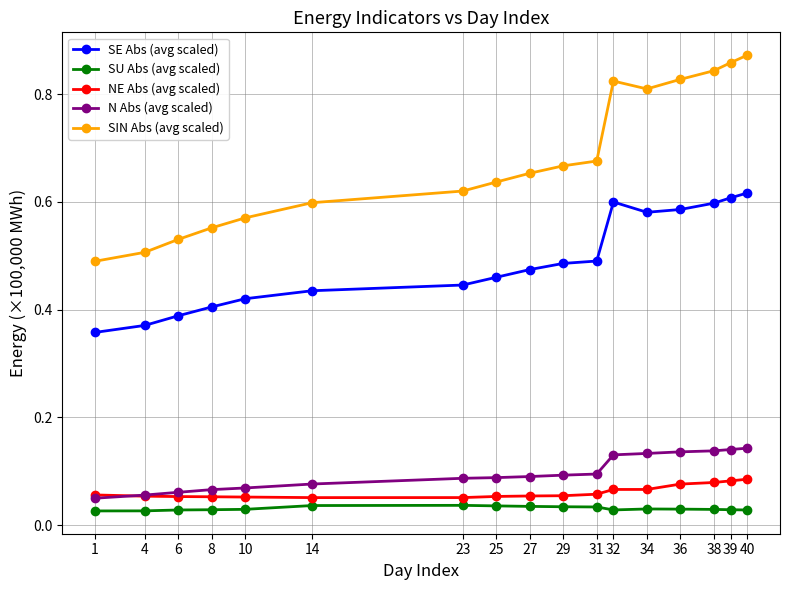

Count the number of categories in the chart.

17